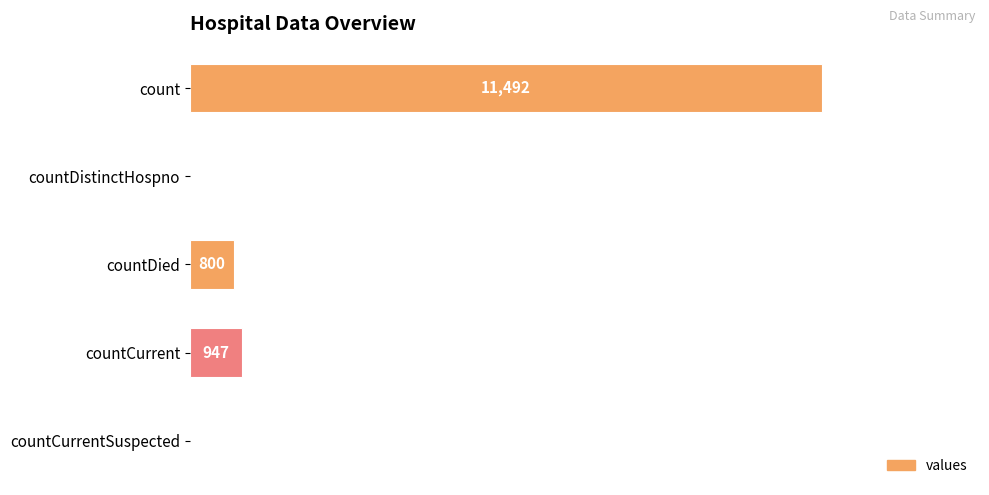

At which label is the value closest to 5746?

countCurrent